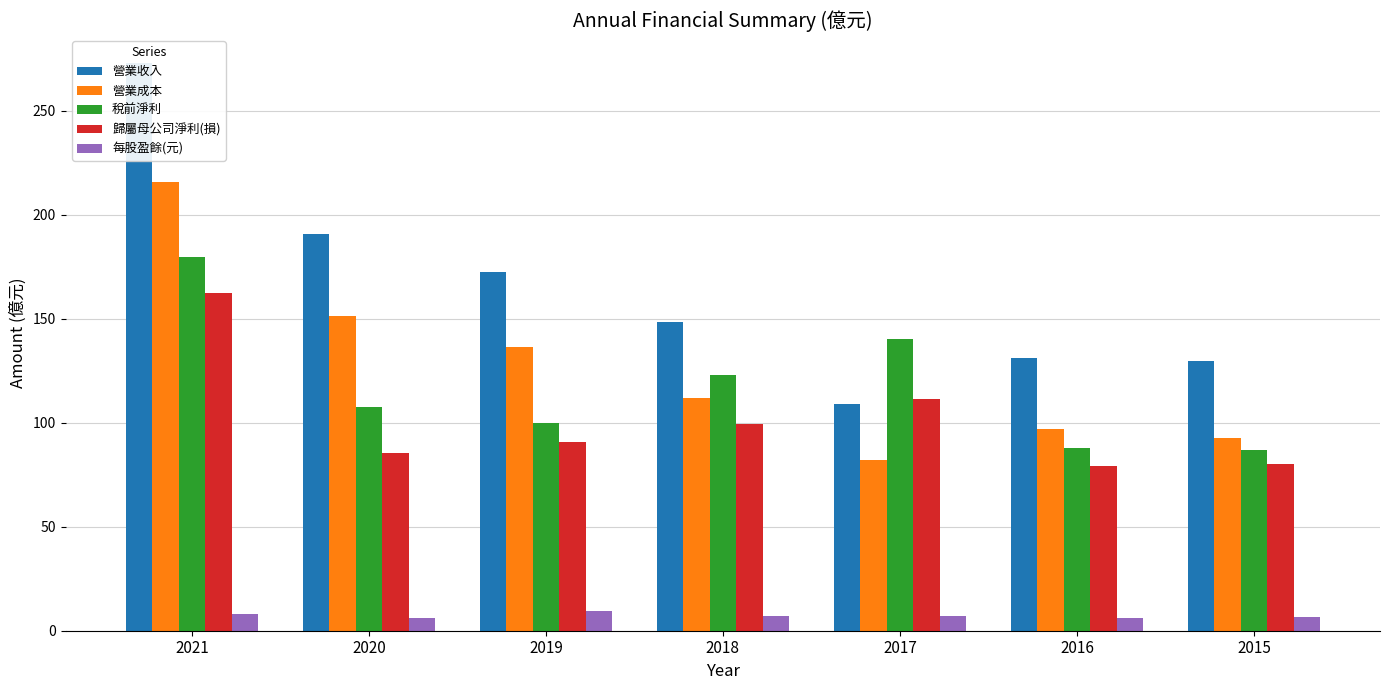

Which series changed the most between 2021 and 2019?

營業收入